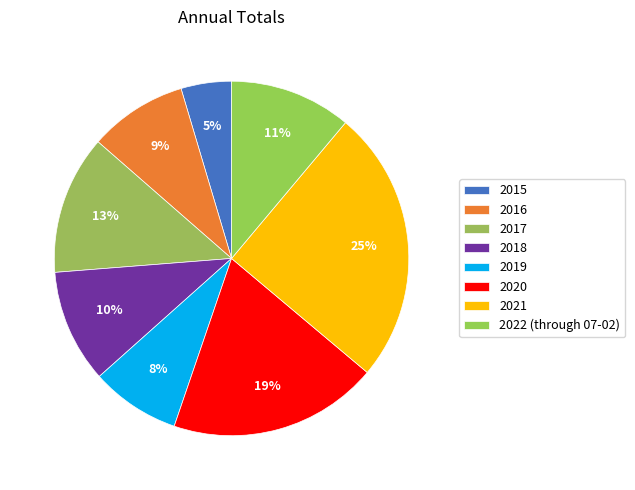

True or false: 2017 accounts for 13% of the total.

True